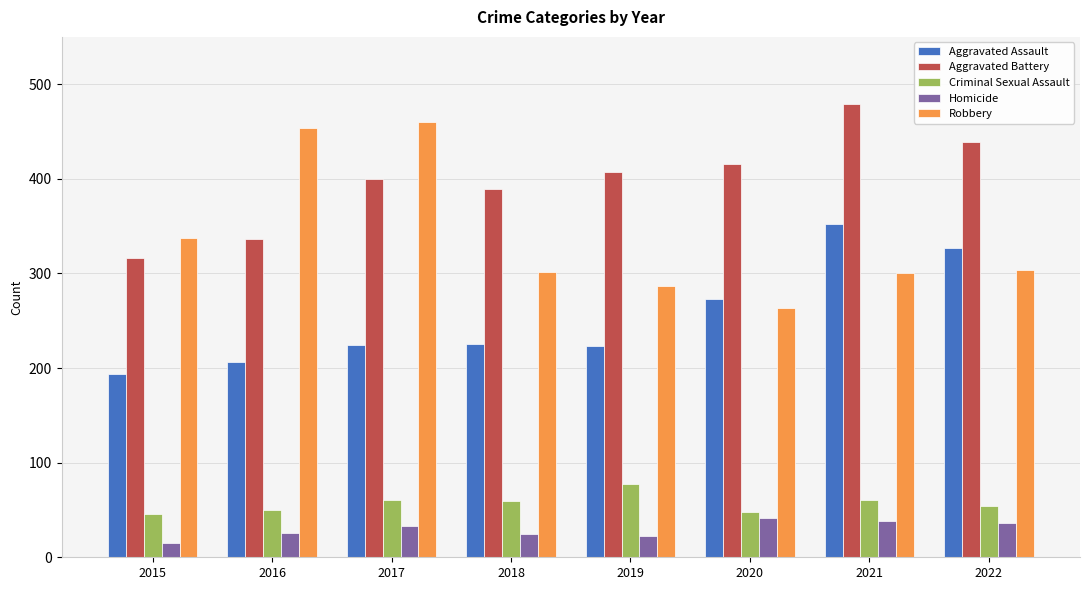

What is the total value across all series at 2018?

1000